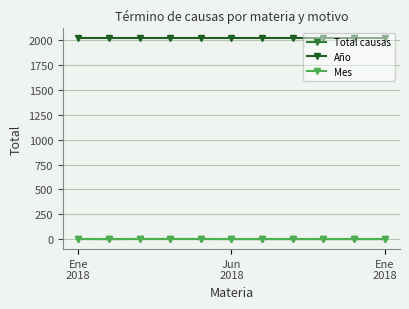

True or false: Año and Total causas intersect in this chart.

False